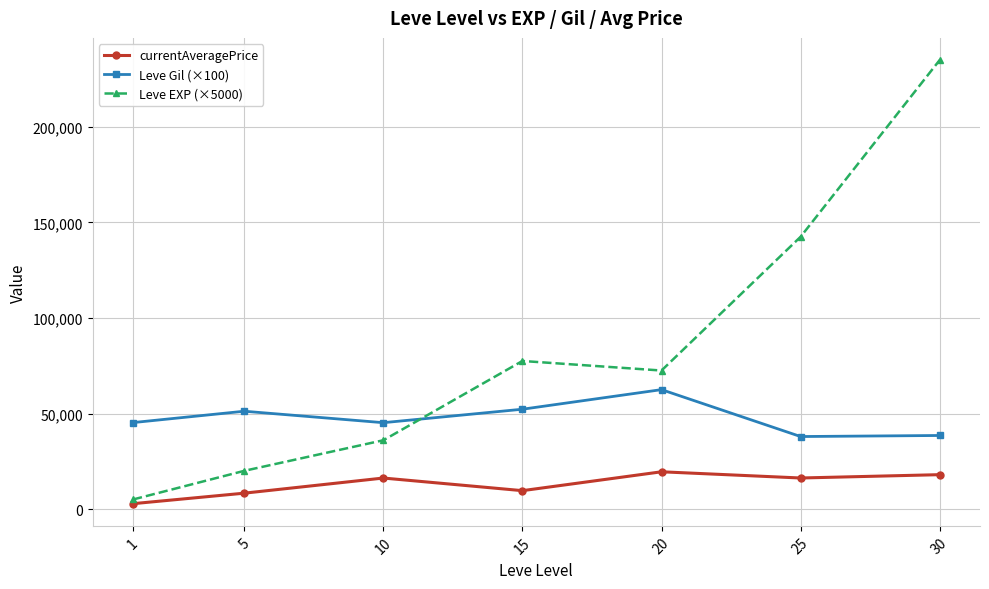

What is the value of the Leve Gil (×100) point at the 3rd from the left?

45200.0